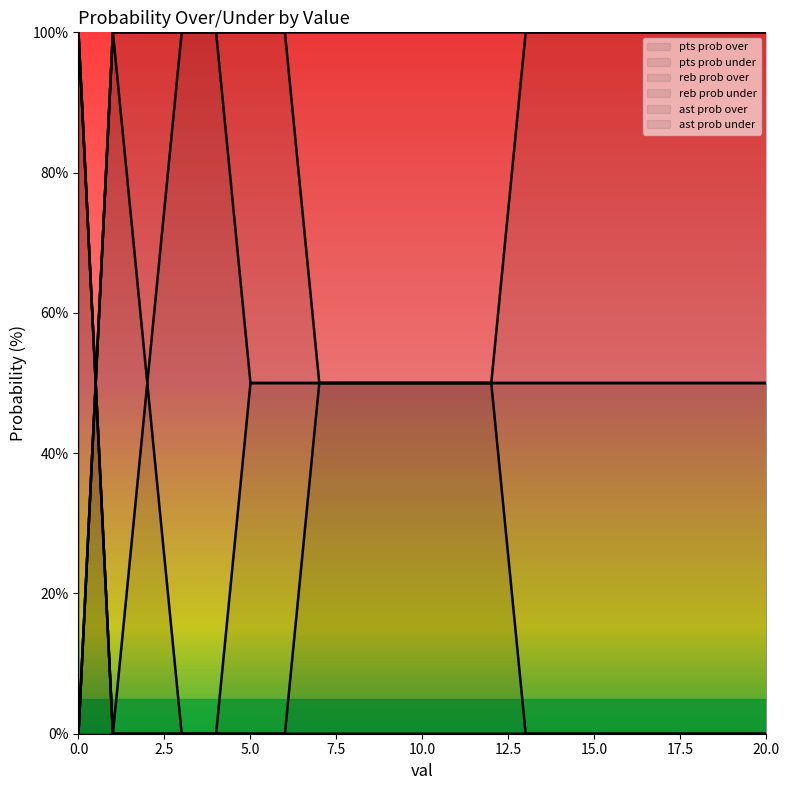

What is the greatest value displayed?

100